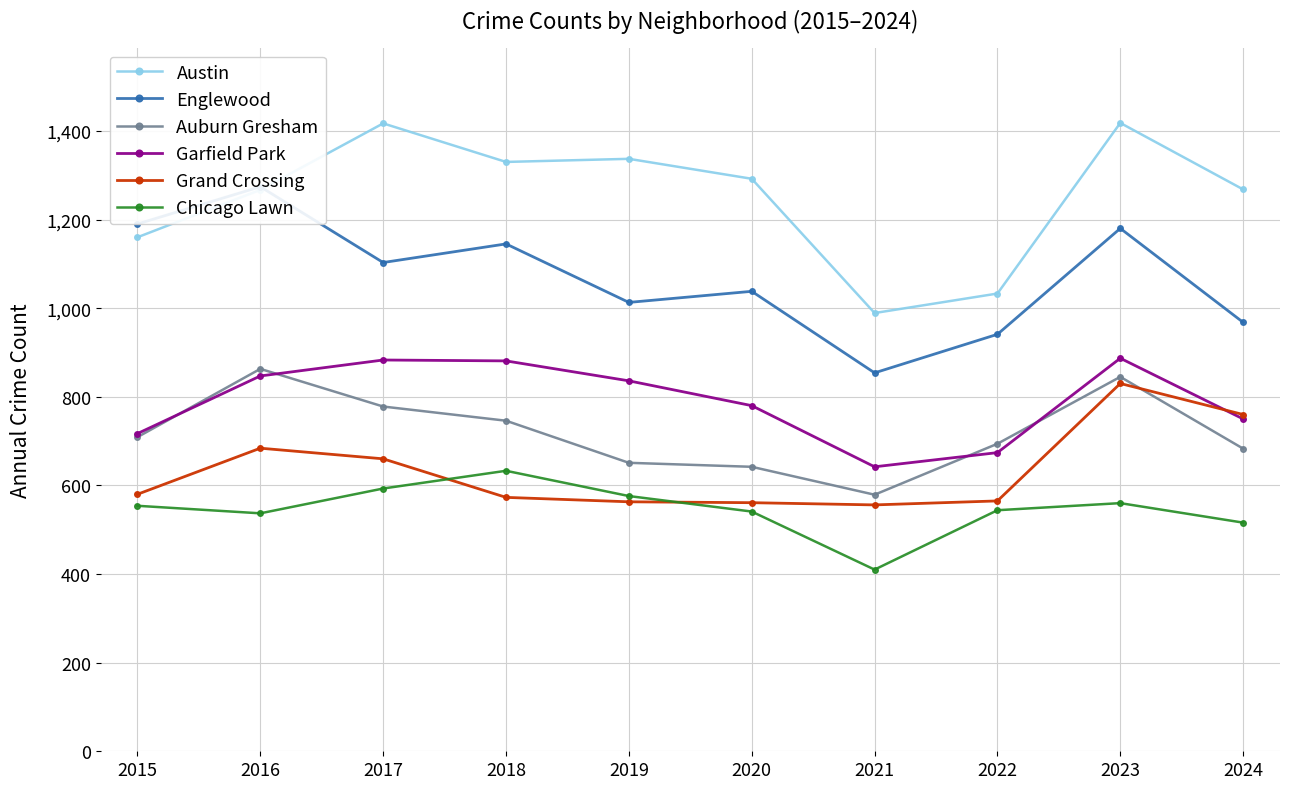

Where do Grand Crossing and Chicago Lawn first cross each other?

2017 and 2018